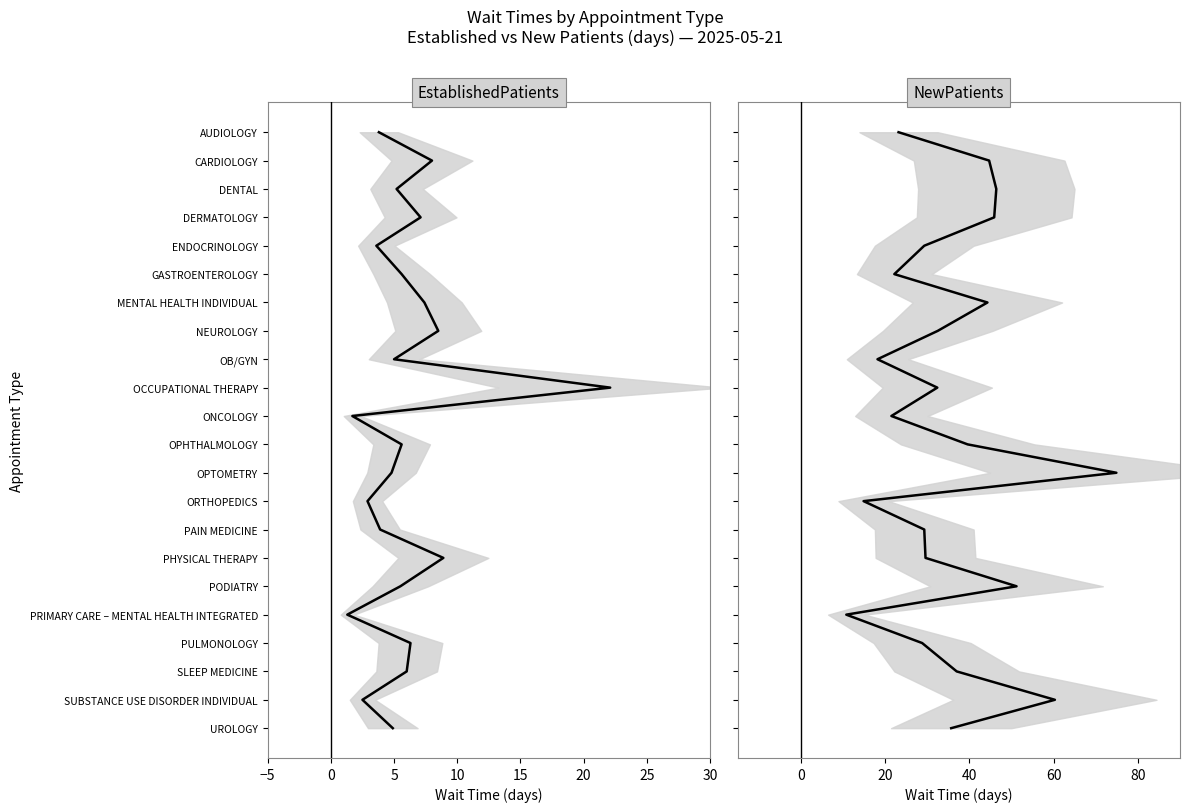

The value of EstablishedPatients mean at 30 is 3. True or false?

False